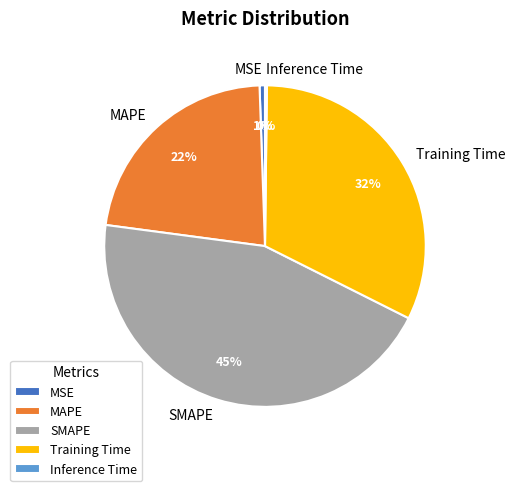

To the nearest percent, what is the difference between the largest and smallest slice percentages?

45%